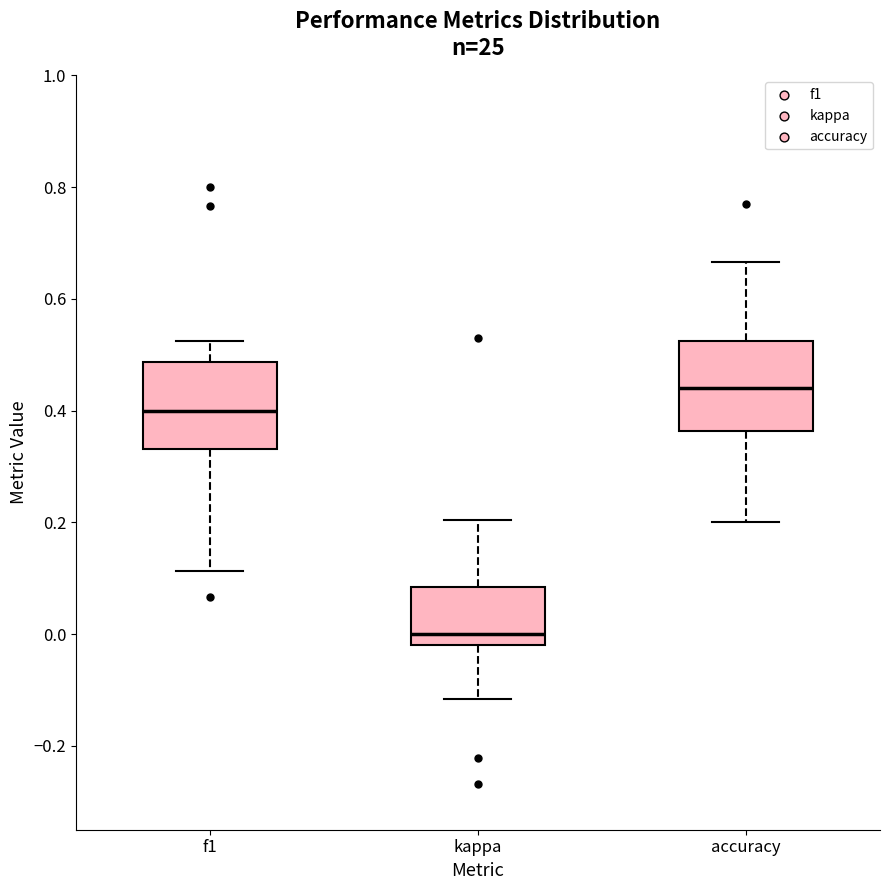

Which box has the lowest median line?

kappa